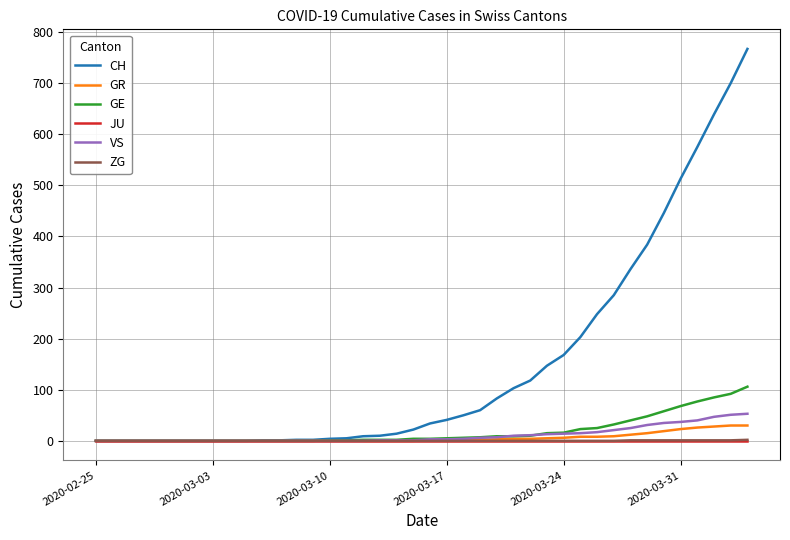

Which series has the widest spread of values?

CH